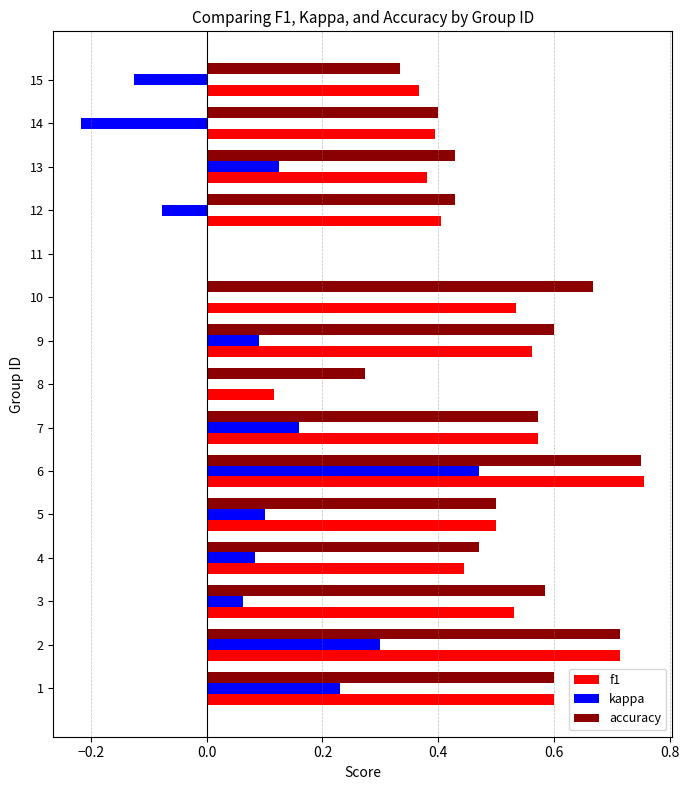

Is the value of f1 at 8 greater than the value of accuracy at 9?

No